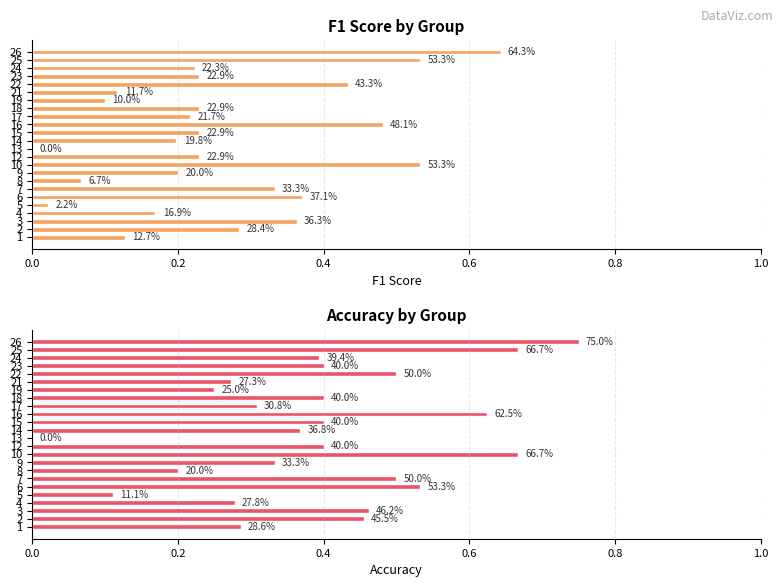

What is the average value of the f1 series?

0.3